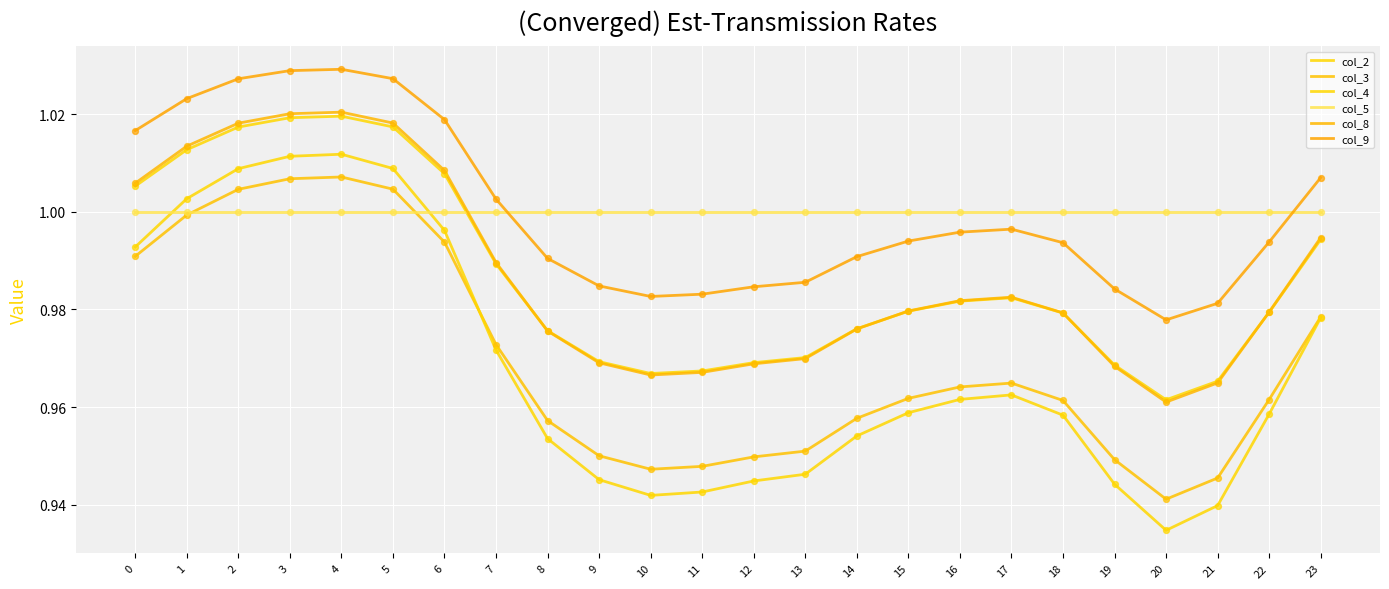

Which series has the largest total across all categories?

col_9